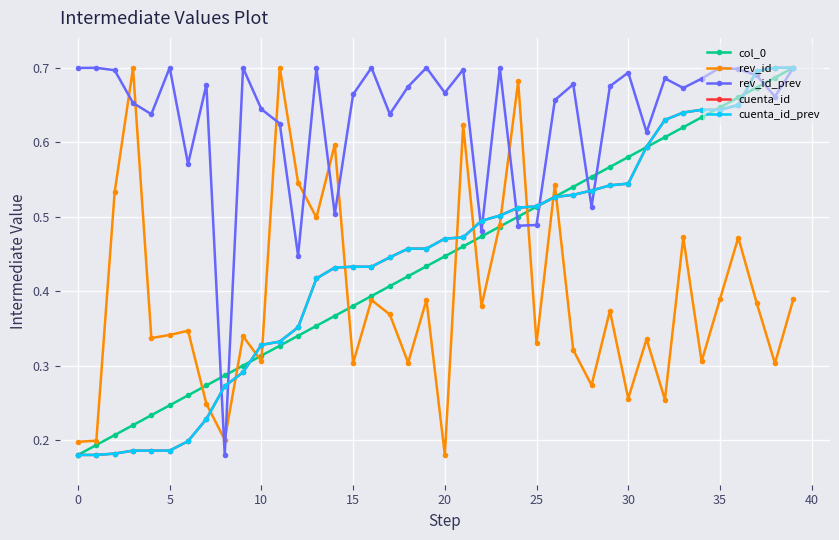

Is this an area chart (filled region under the line)?

No